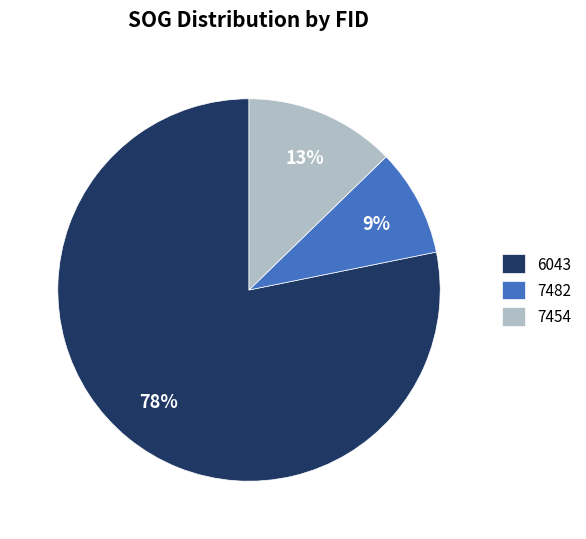

Which category has the biggest portion of the pie?

6043